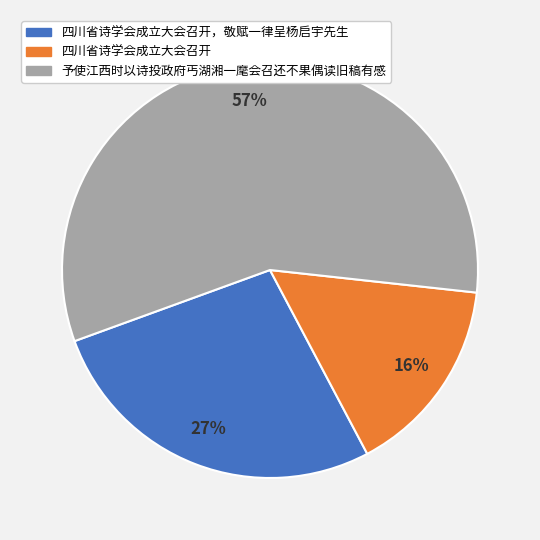

Is there any slice that represents more than half of the pie?

Yes